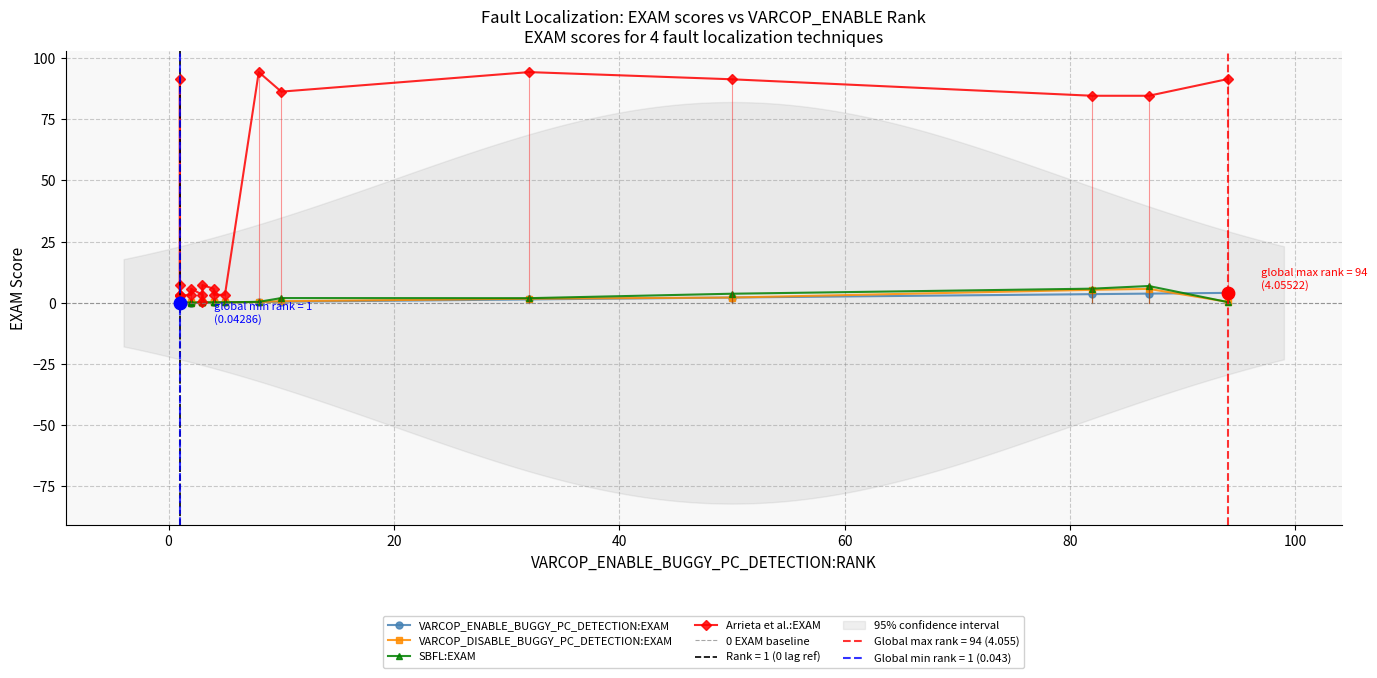

Is the value of VARCOP_ENABLE_BUGGY_PC_DETECTION:EXAM at ID_70 greater than the value of VARCOP_DISABLE_BUGGY_PC_DETECTION:EXAM at ID_74?

No